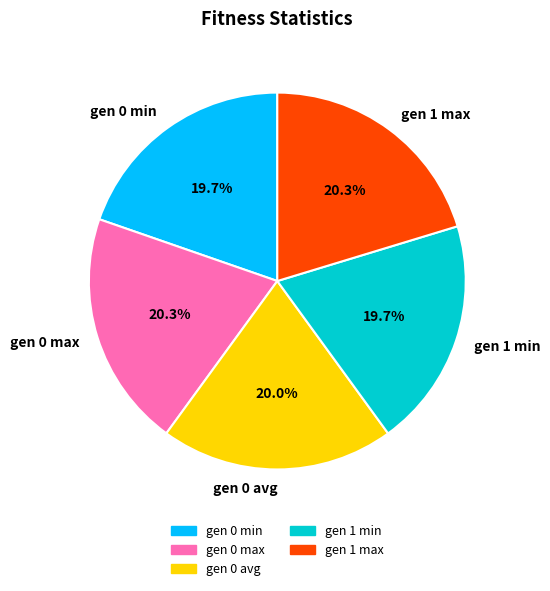

Combined, what portion of the pie is gen 0 min and gen 1 max?

40.0%